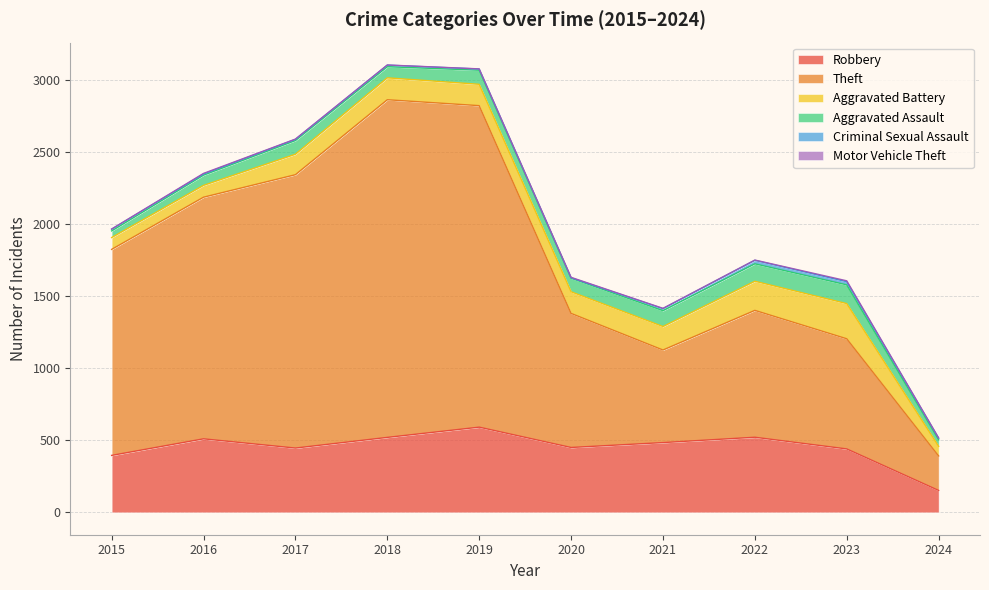

Reading left to right, what are all the values shown in this chart?

Robbery: 395	510	446	520	591	450	484	521	440	152
Theft: 1429	1676	1896	2342	2230	930	642	880	764	239
Aggravated Battery: 82	82	142	152	148	150	163	202	244	67
Aggravated Assault: 46	71	95	77	98	94	110	121	130	45
Criminal Sexual Assault: 12	8	8	11	8	3	14	24	22	11
Motor Vehicle Theft: 1	4	2	1	1	3	2	2	6	2